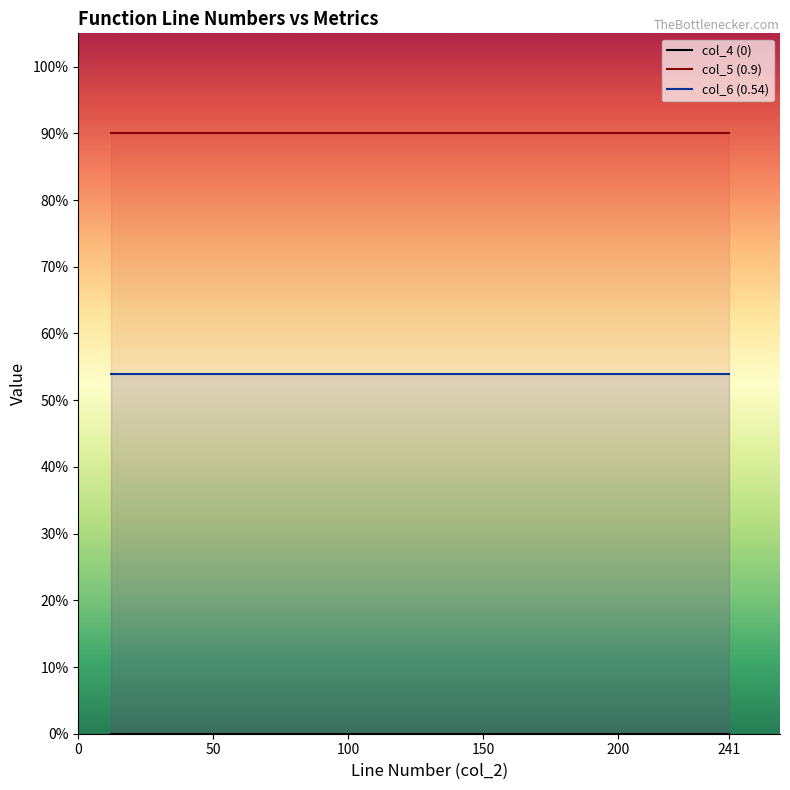

What is the spread (max minus min) of values at 26?

0.9